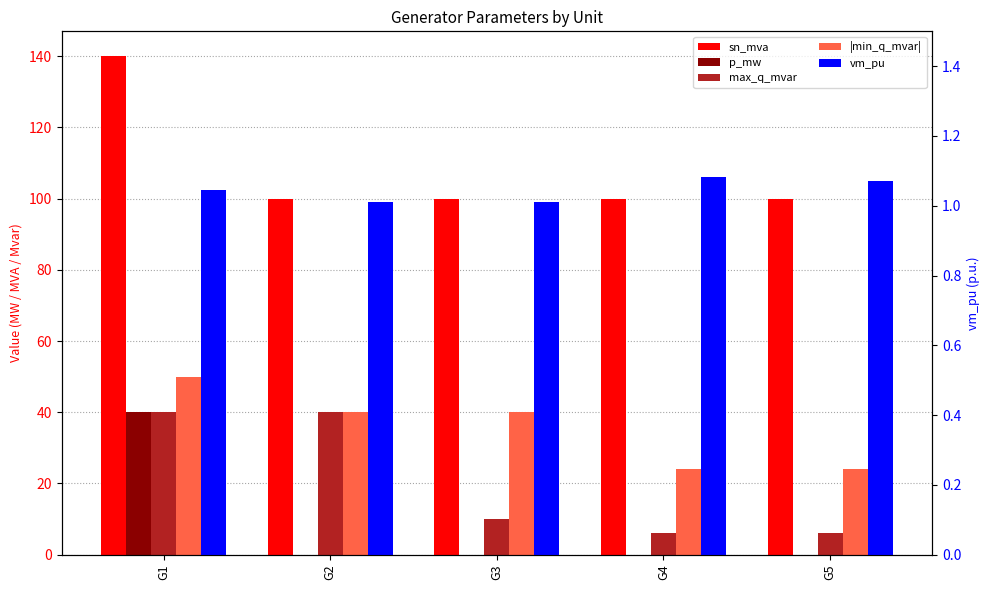

Is it true that p_mw equals 0.0 at G2?

True